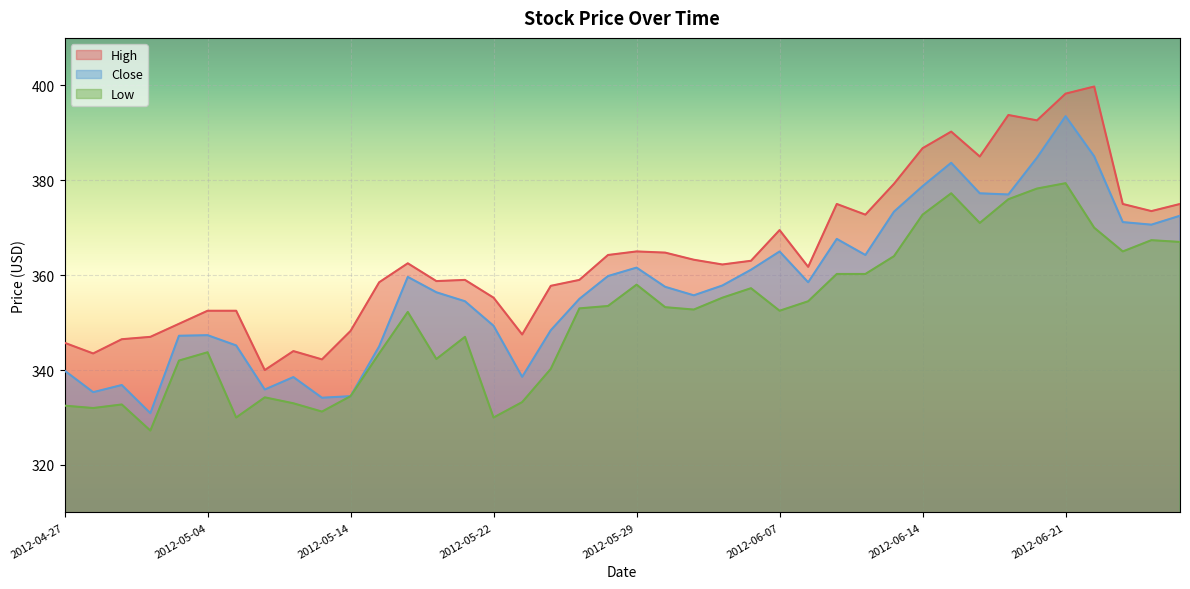

At which category does Low reach its first local peak?

2012-05-01